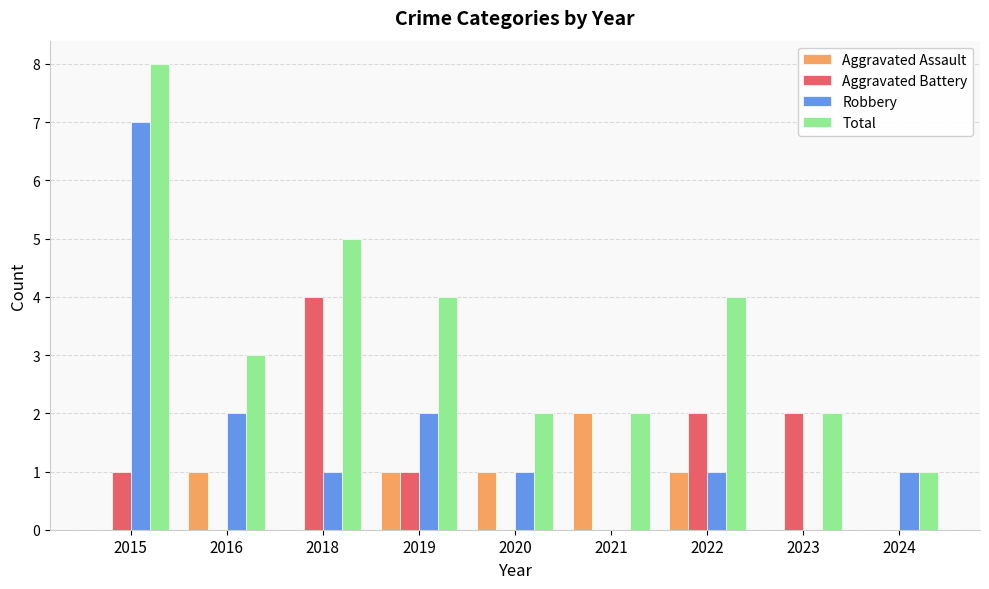

At which label does Aggravated Assault reach its peak?

2021